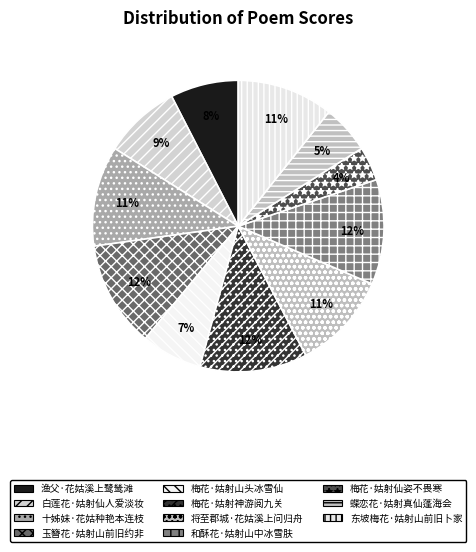

What percentage is NOT represented by 东坡梅花·姑射山前旧卜家?

89.3%